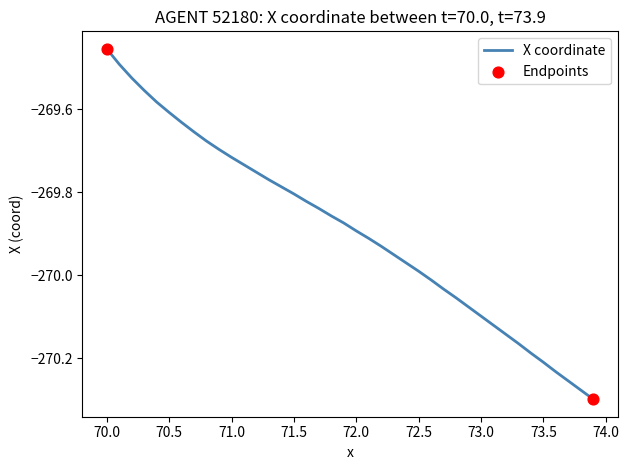

What is the difference between the maximum and minimum values?

0.8